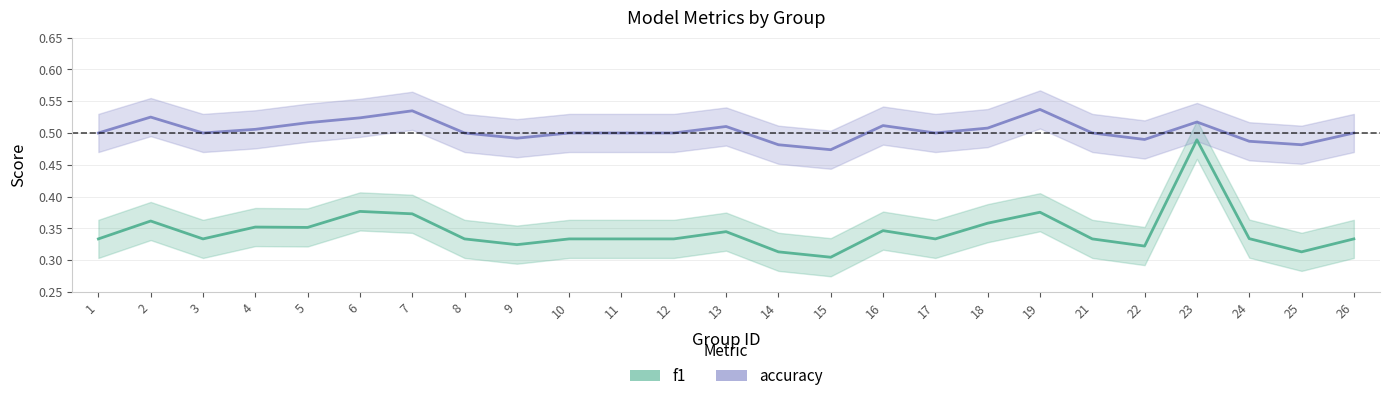

True or false: f1 and accuracy cross at least once.

False